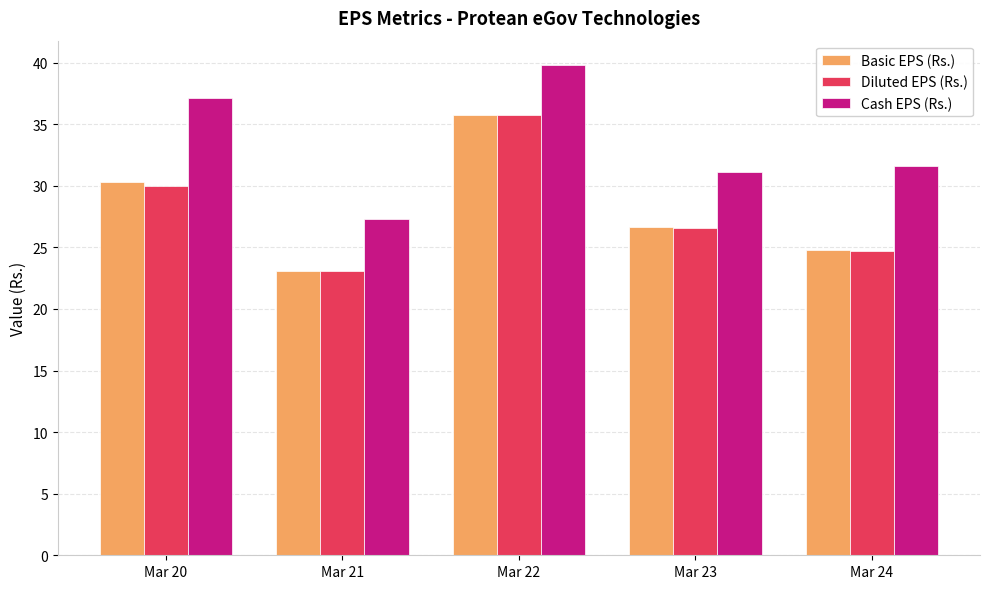

What is the total value across all series at Mar 22?

111.3